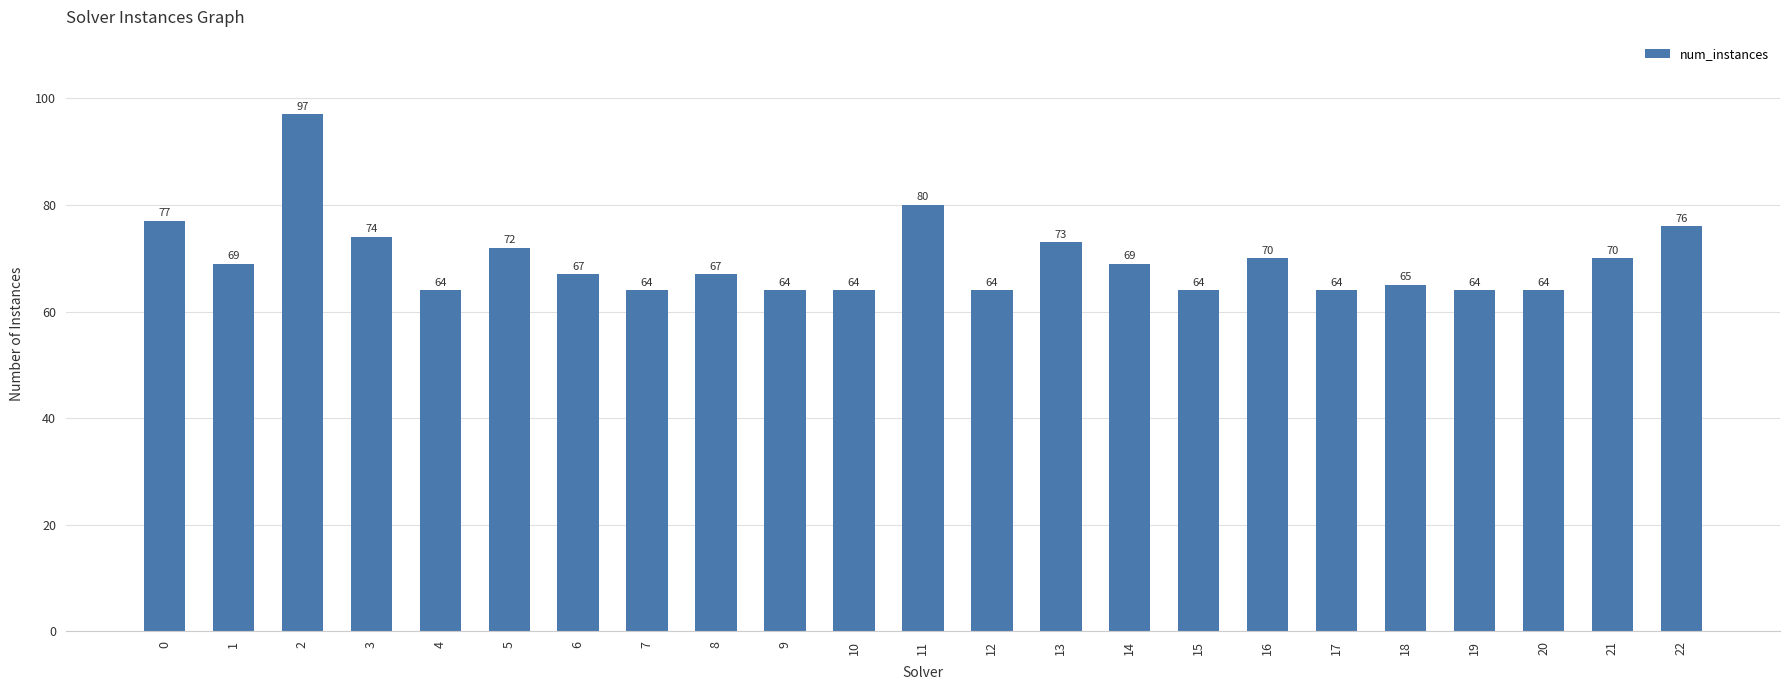

Reading left to right, list all the values displayed in this chart.

0=77	1=69	2=97	3=74	4=64	5=72	6=67	7=64	8=67	9=64	10=64	11=80	12=64	13=73	14=69	15=64	16=70	17=64	18=65	19=64	20=64	21=70	22=76